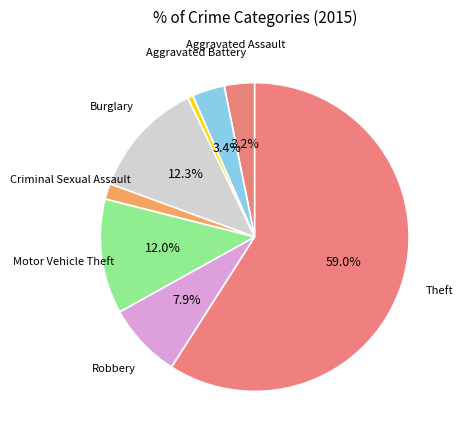

How many segments does this pie chart have?

8